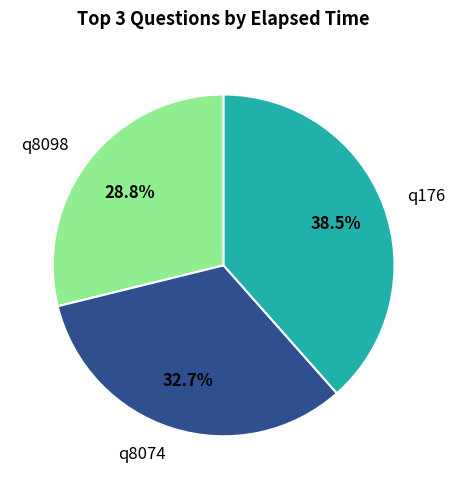

Is there a majority slice in this chart?

No